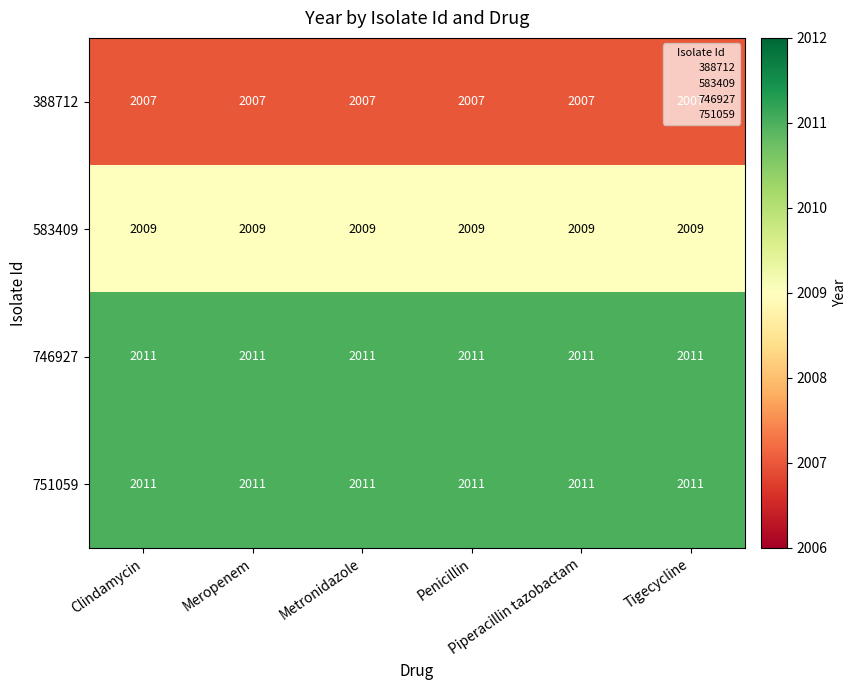

What is the sum of all 751059 values?

12066